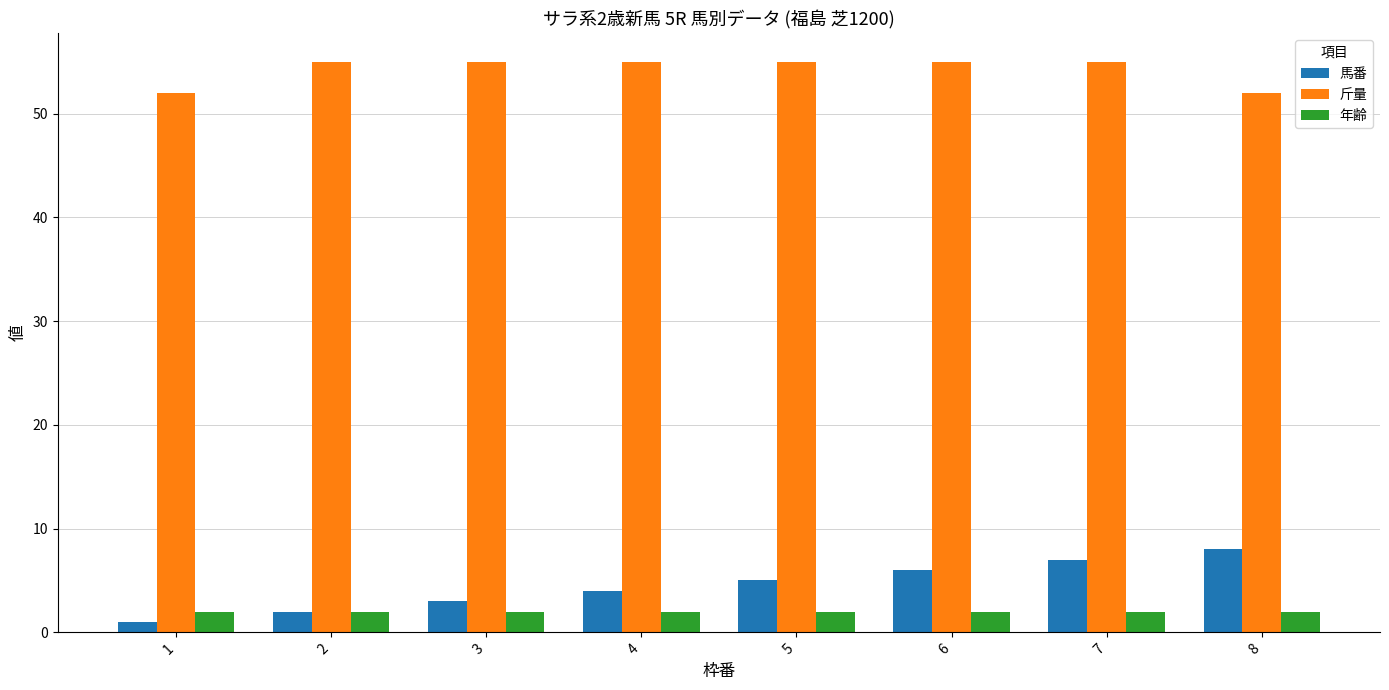

What is the maximum value for 斤量?

55